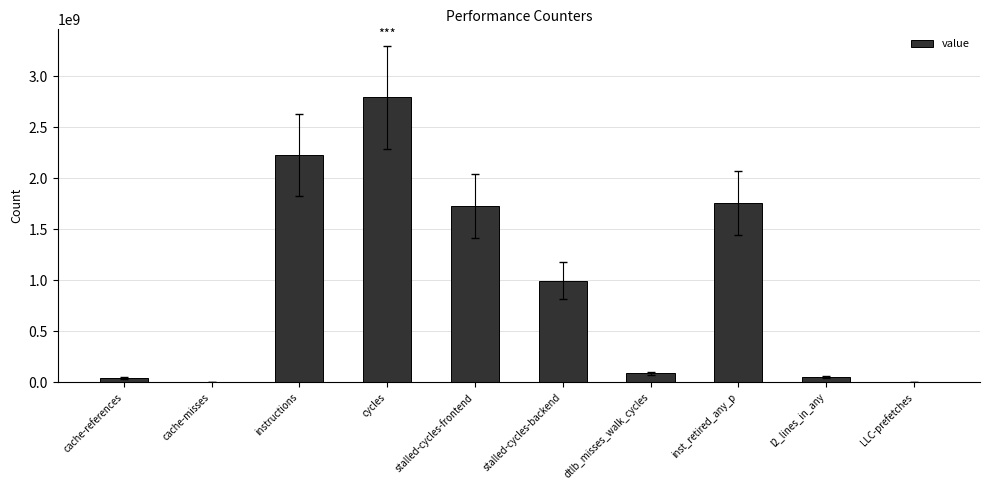

At which category does the chart reach its peak across all series?

cycles